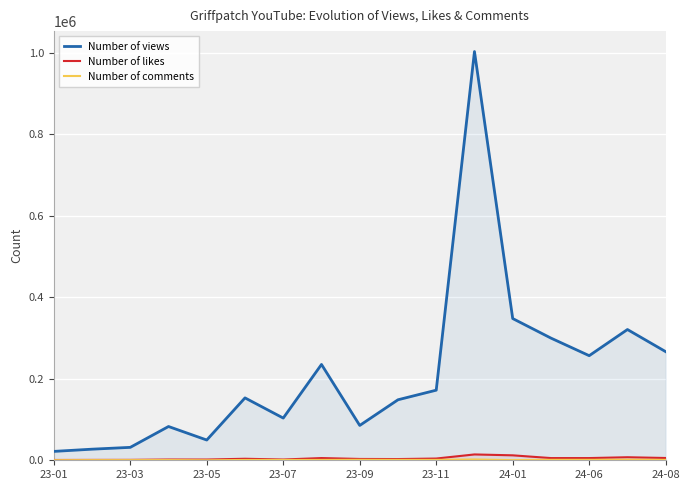

True or false: Number of likes and Number of views intersect in this chart.

False